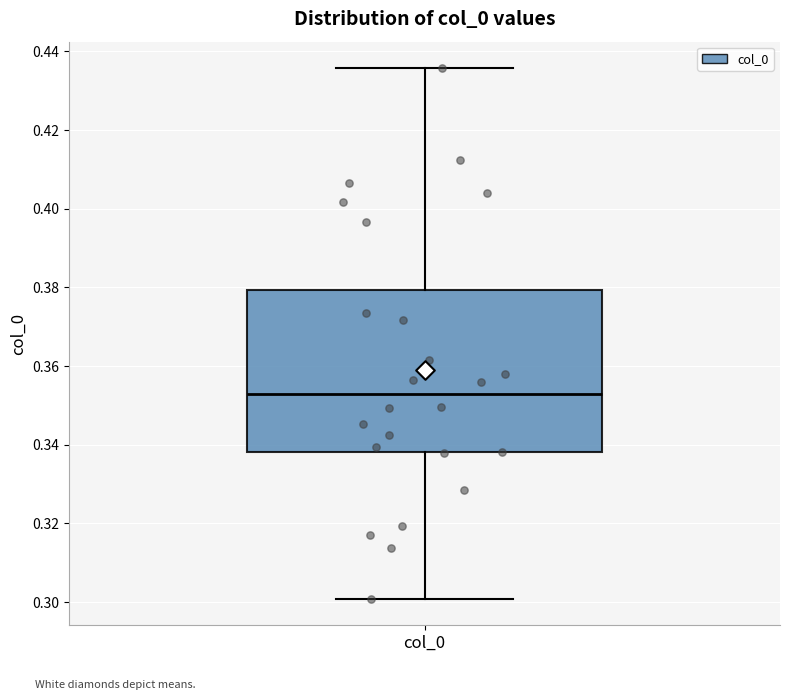

Where does the upper whisker of the box for col_0 end on the y-axis? The values are not printed on the chart, so give them approximately, as read against the axis.

0.436